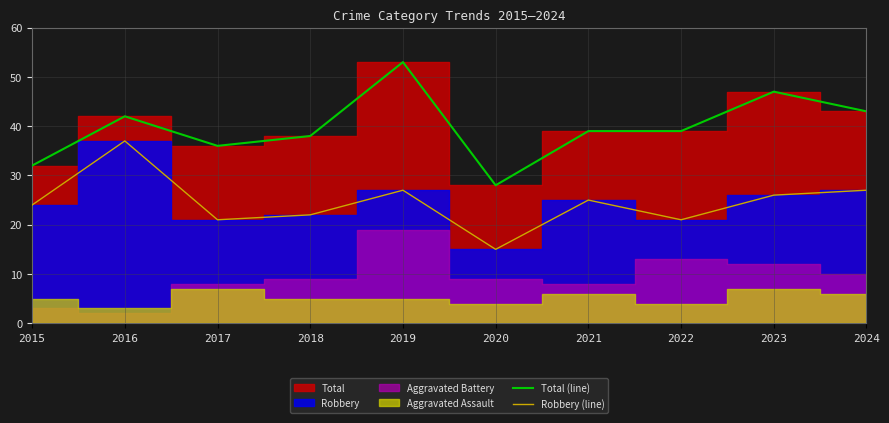

What is the difference between the maximum and minimum values in the Total (line) series?

25